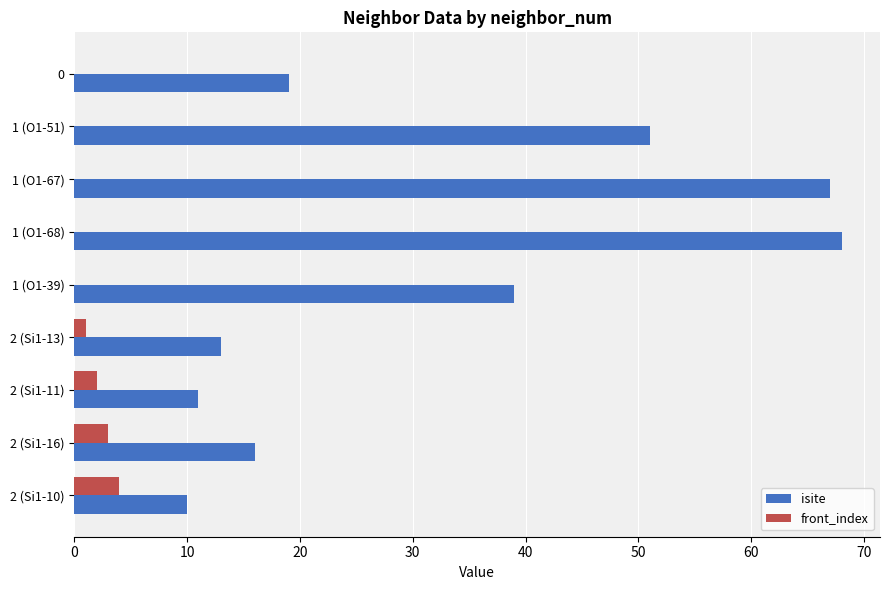

What are all the series names shown in the legend?

isite, front_index